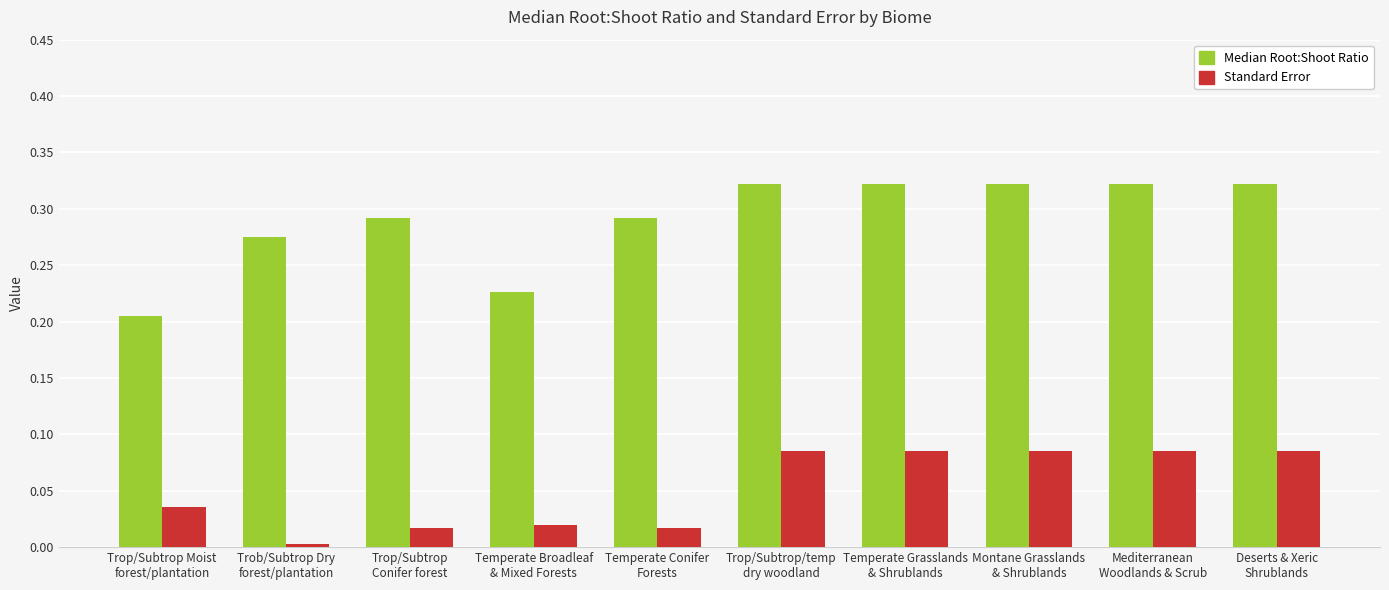

What position from the right is Mediterranean
Woodlands & Scrub?

2